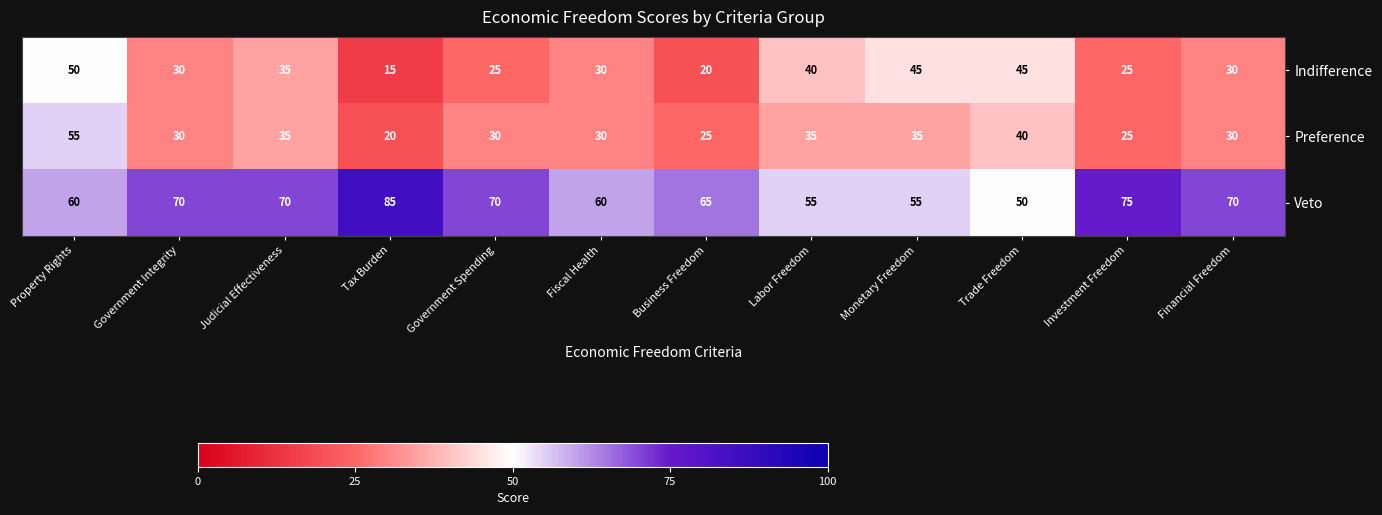

What value does the Veto series have at Monetary Freedom, to the nearest 10?

60